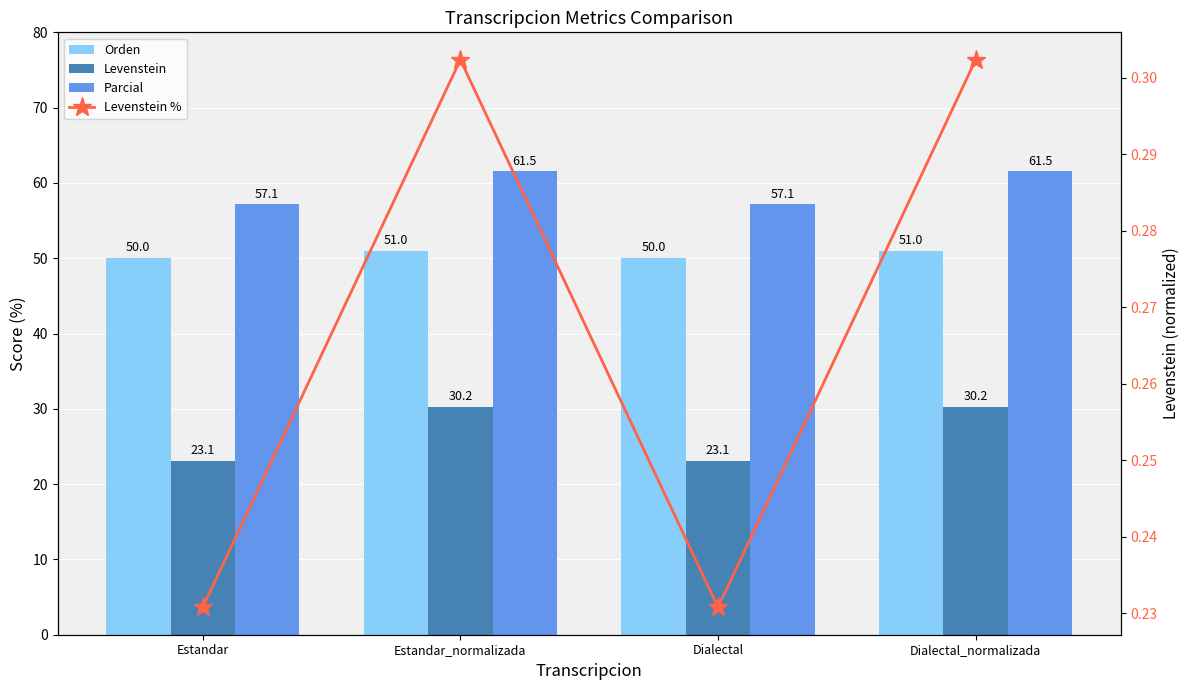

True or false: Levenstein % has a value of 0.2 at Estandar.

True